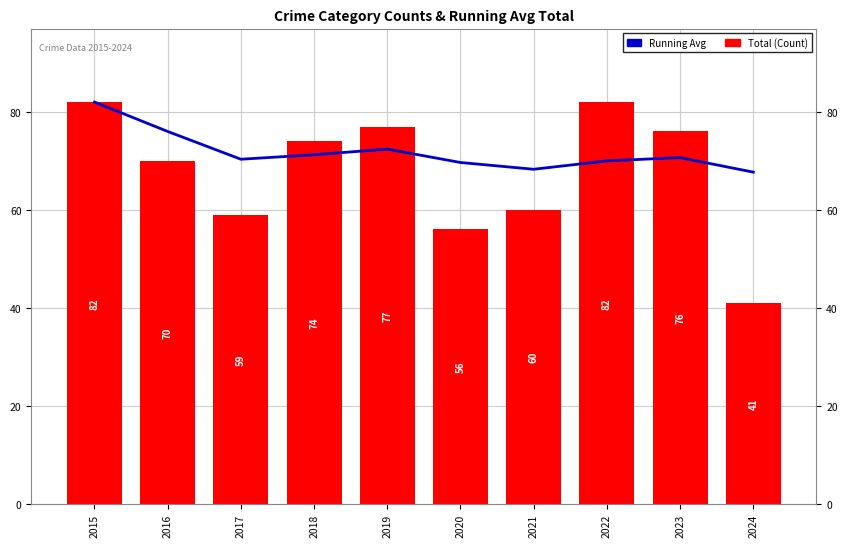

Between 2015 and 2020, which series saw the biggest shift?

Total (Count)